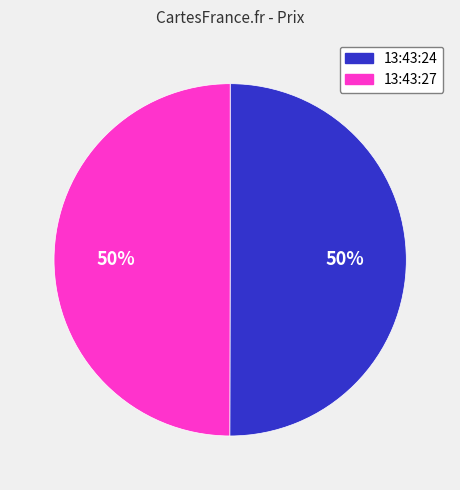

To the nearest percent, what is the average slice percentage?

50%